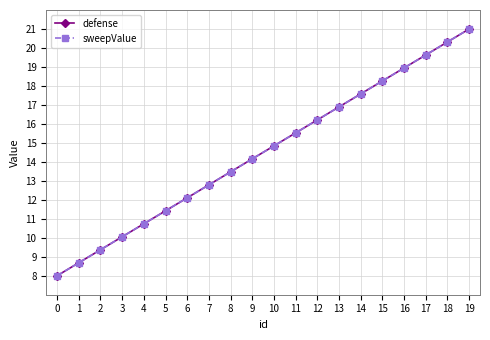

What is the value of the sweepValue point at the 17th from the left?

18.9